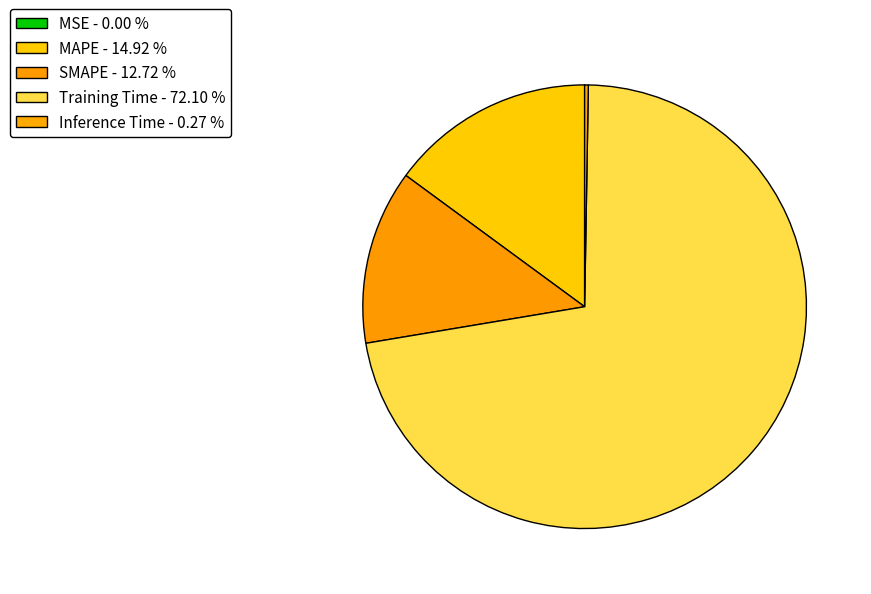

Which has a higher value, MSE or SMAPE?

SMAPE